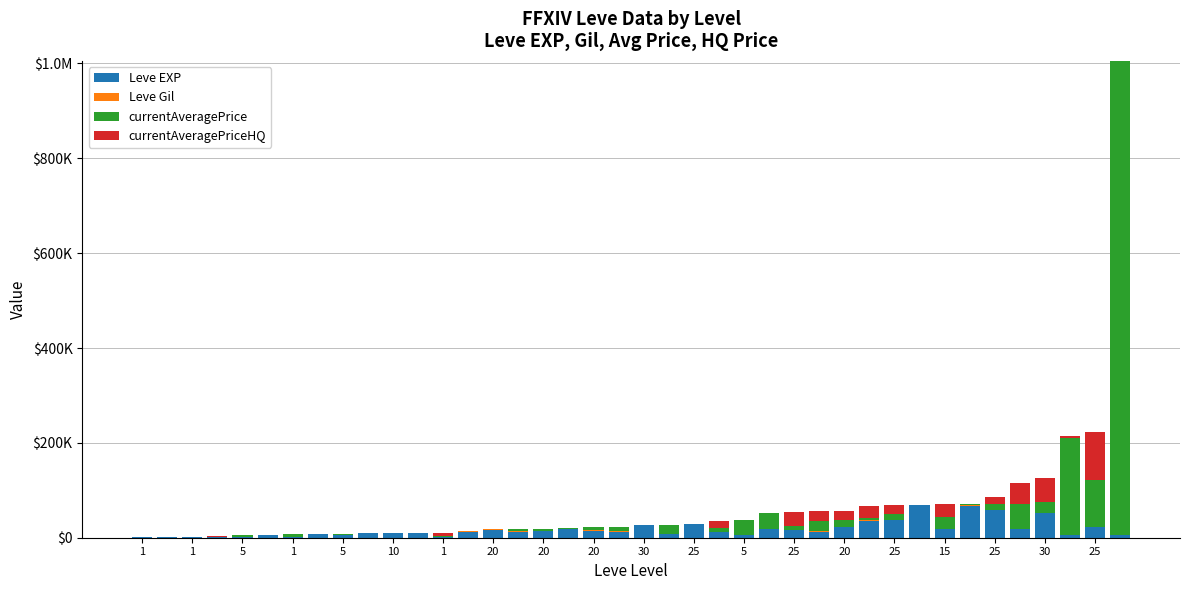

Are the bars grouped side by side (vs. stacked)?

No